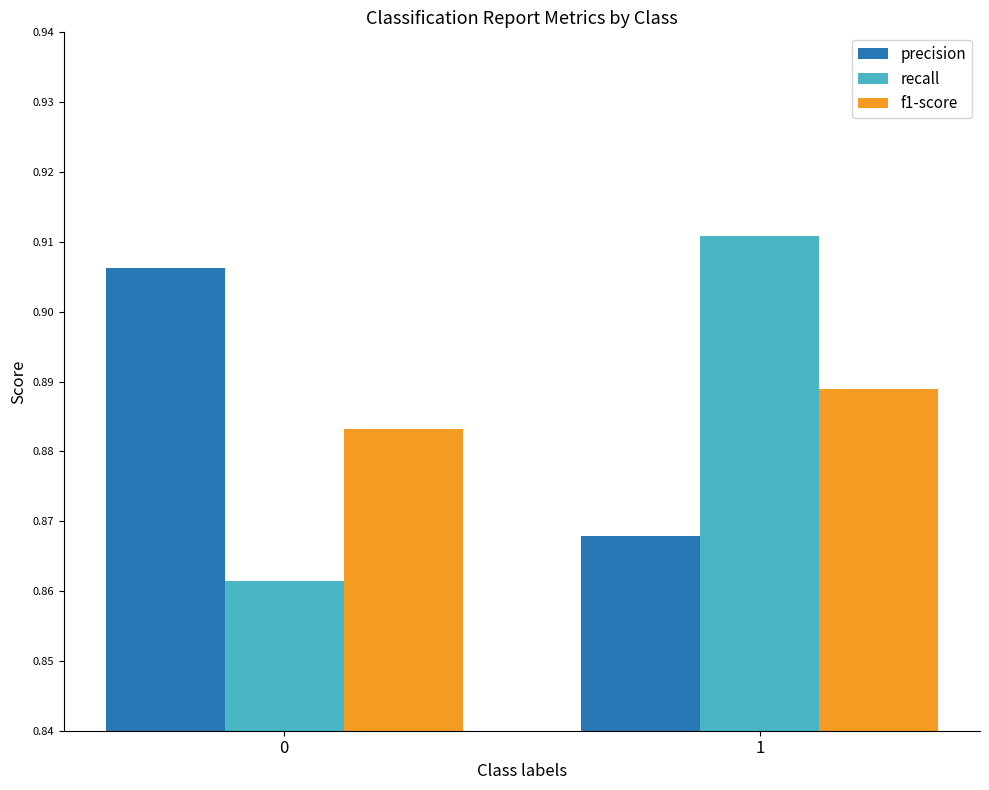

Rank the series at 0 from highest to lowest value.

precision, f1-score, recall